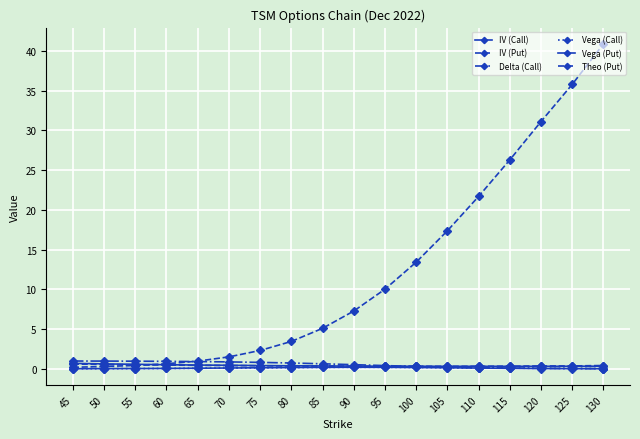

True or false: IV (Put) has a value of 0.5 at 100.

False